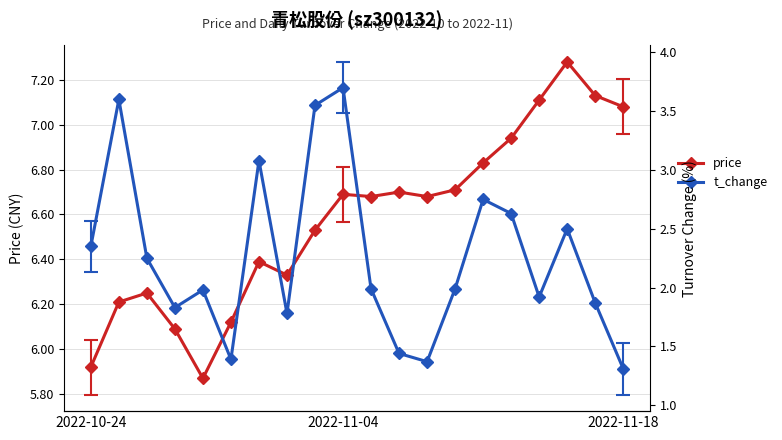

How many lines are shown in the chart?

2